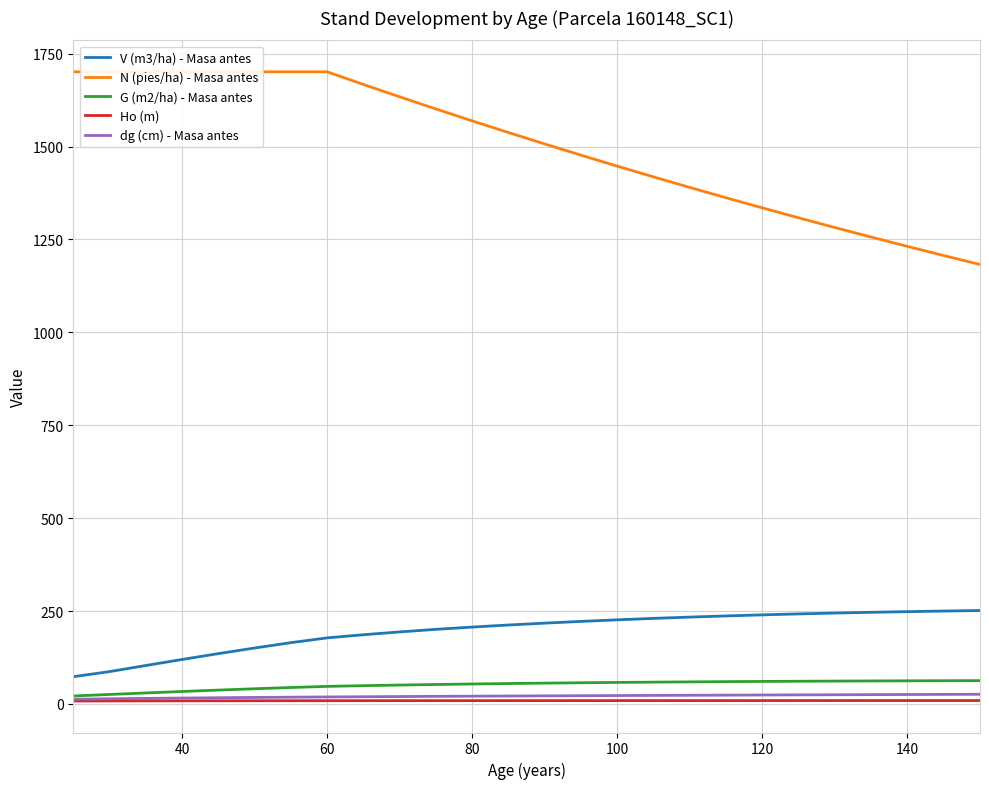

True or false: N (pies/ha) - Masa antes and G (m2/ha) - Masa antes cross at least once.

False